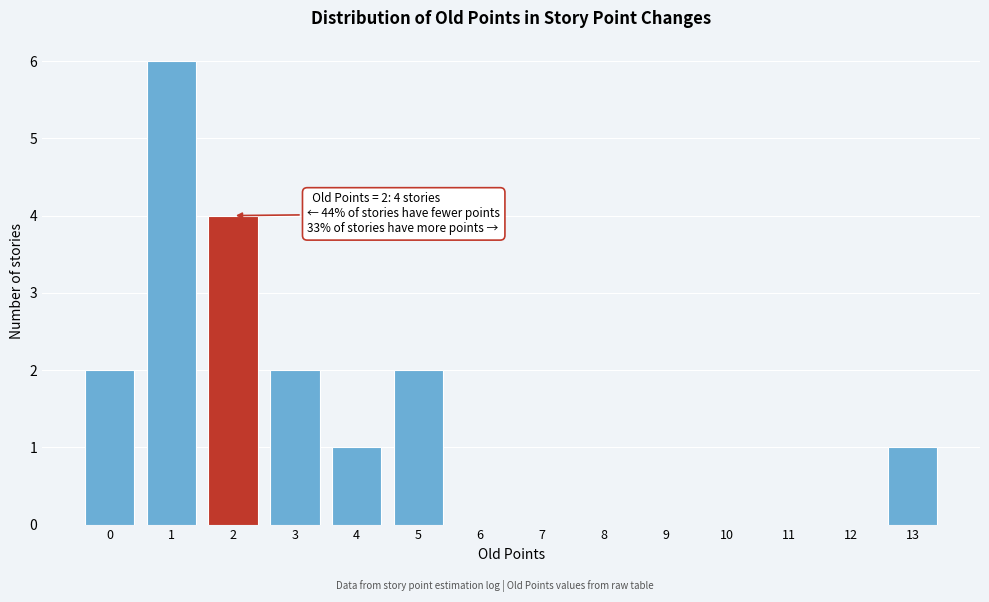

Over which range of the x-axis is the bar tallest?

0.5 to 1.5